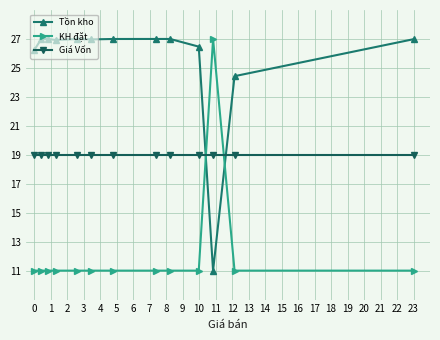

At how many categories does at least one series exceed 24?

13